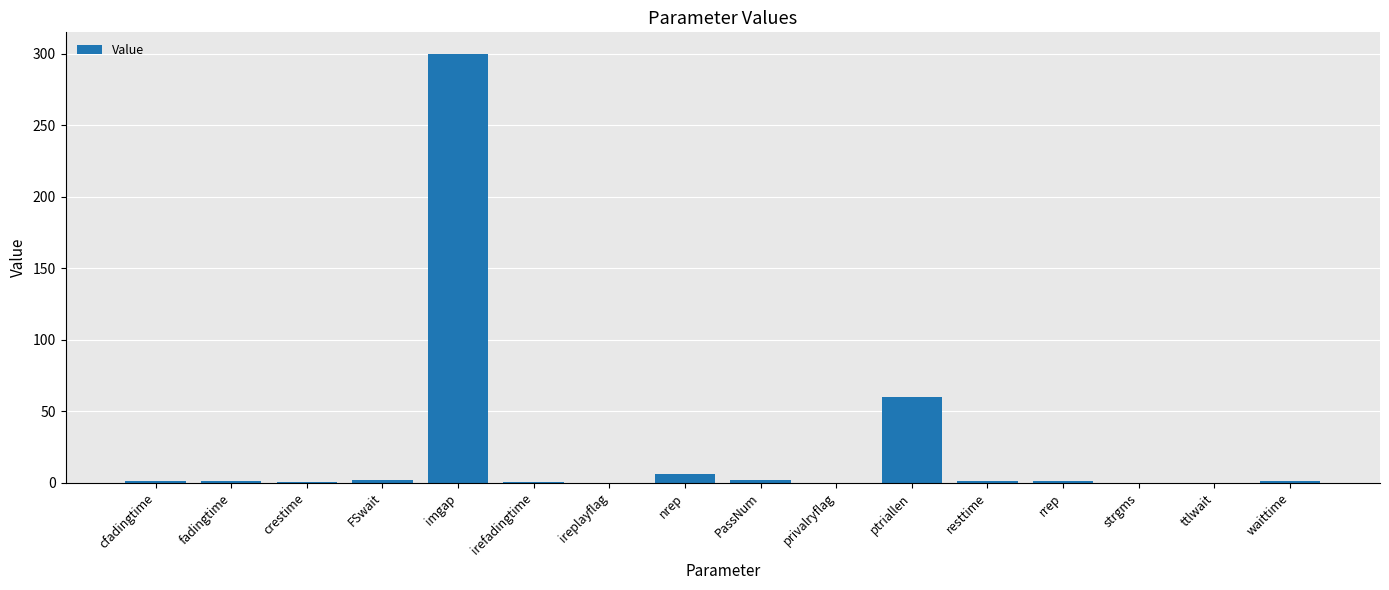

Count the number of categories in the chart.

16